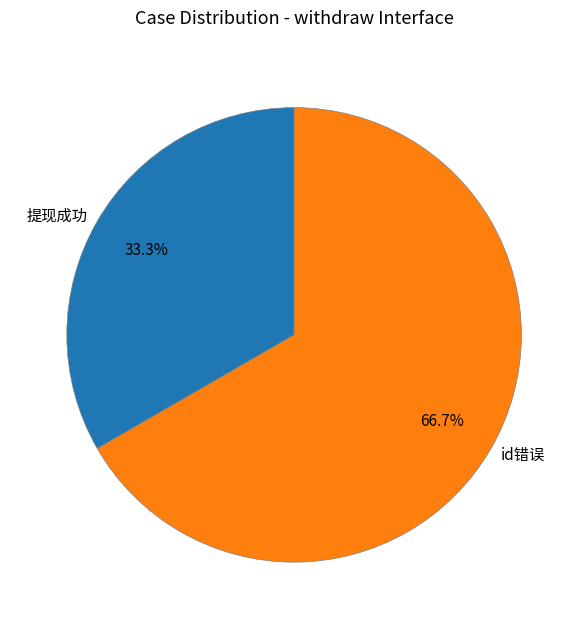

What is the smallest slice in the pie chart?

提现成功